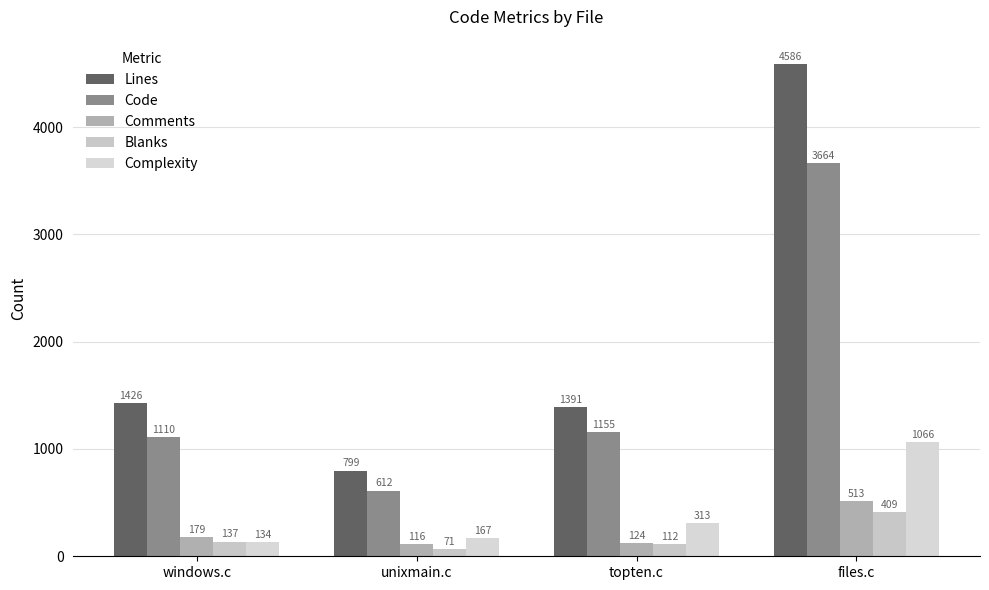

What is the sum of the Comments values at files.c and windows.c?

692